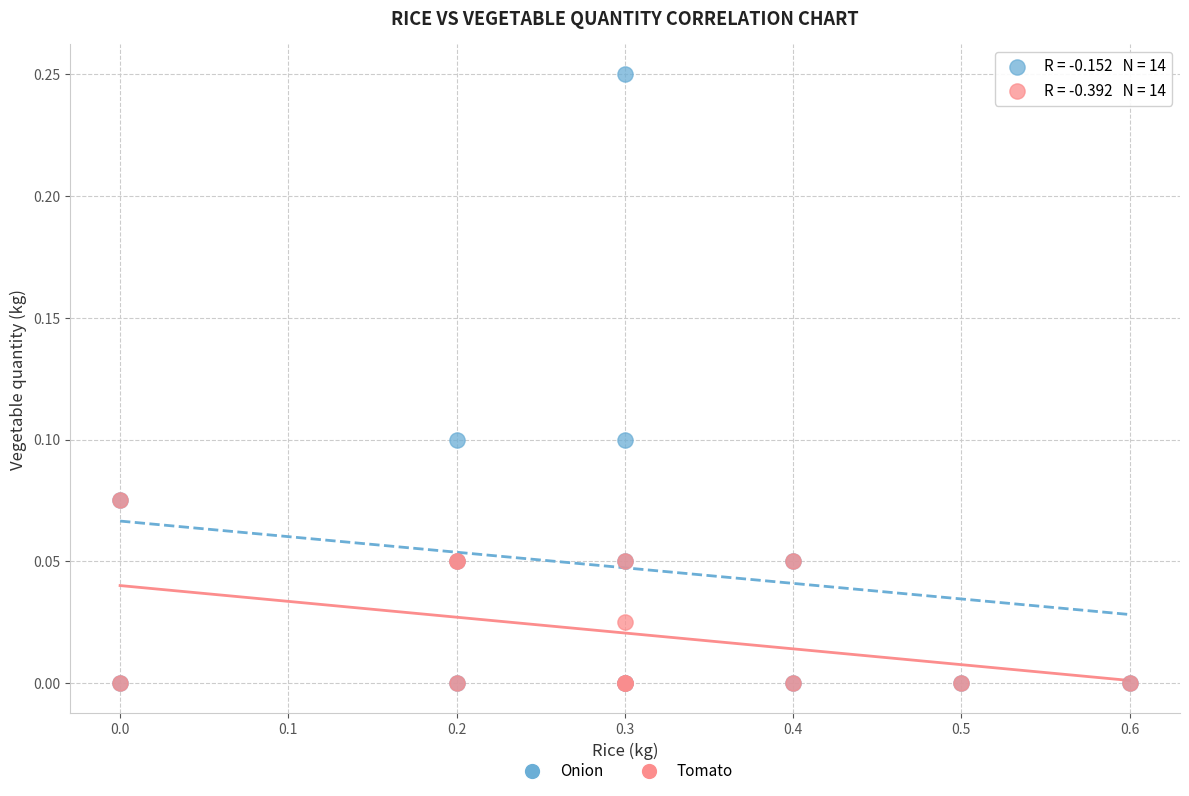

What are all the series names shown in the legend?

Onion, Tomato